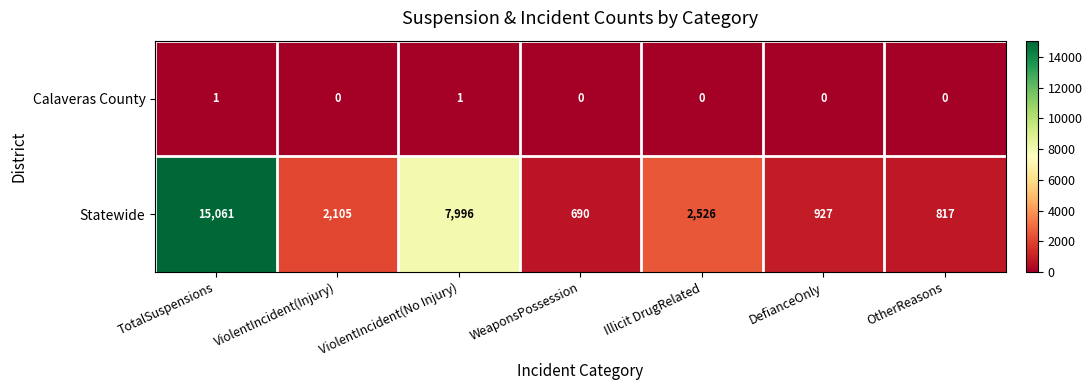

What is the difference between the highest and lowest values at ViolentIncident(No Injury)?

7995